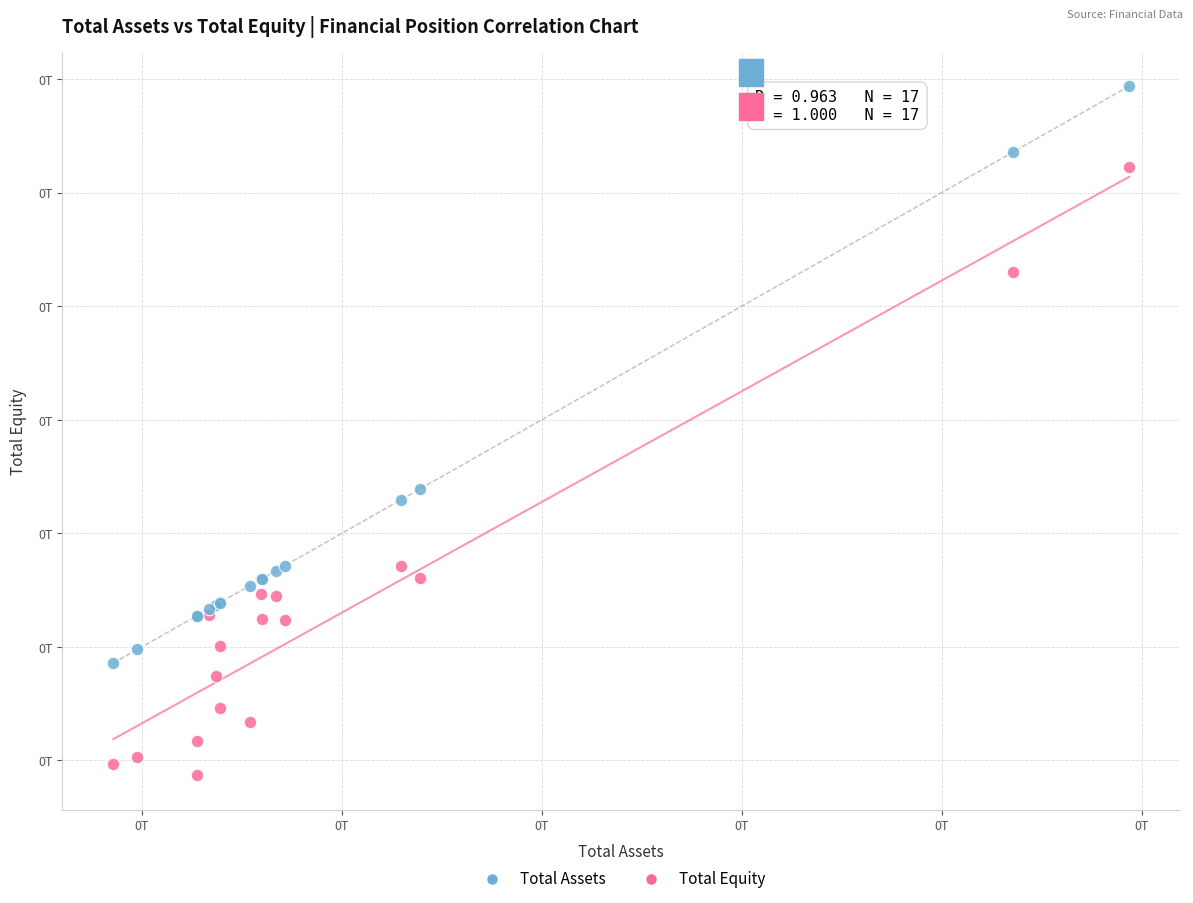

Which series reaches the maximum Y coordinate?

Total Assets